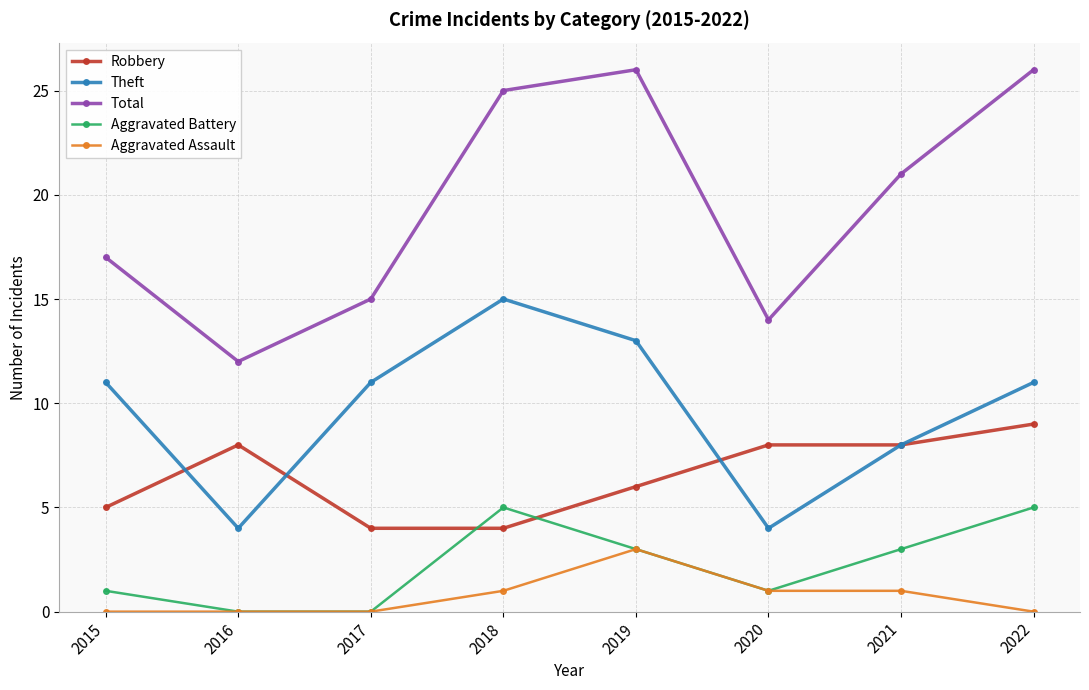

What is the value of the Aggravated Assault point at the 6th from the left?

1